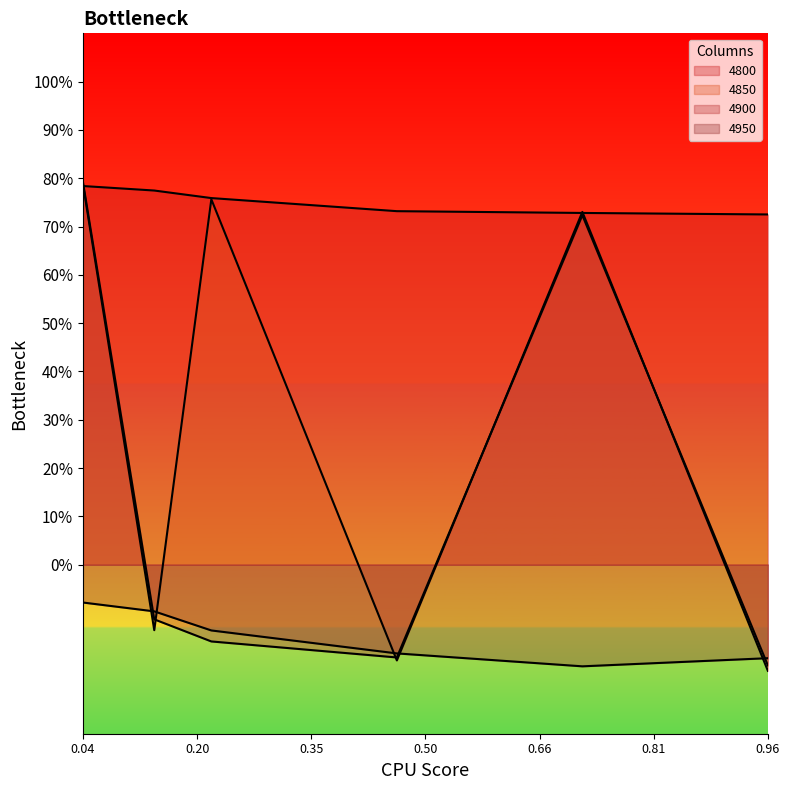

At which label does 4900 first exceed 0?

0.04